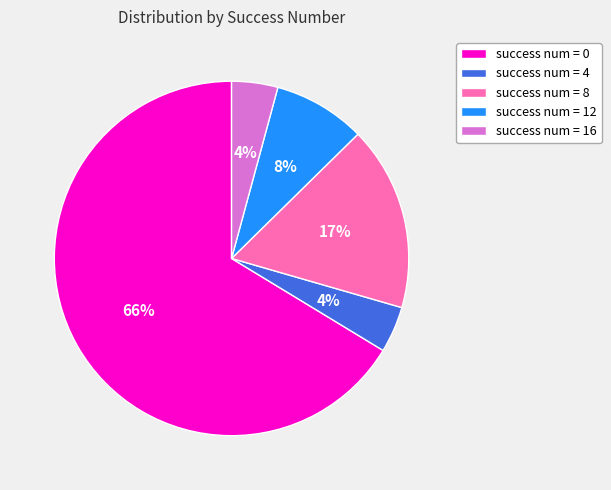

To the nearest percent, what percentage of the pie is success num = 4?

4%